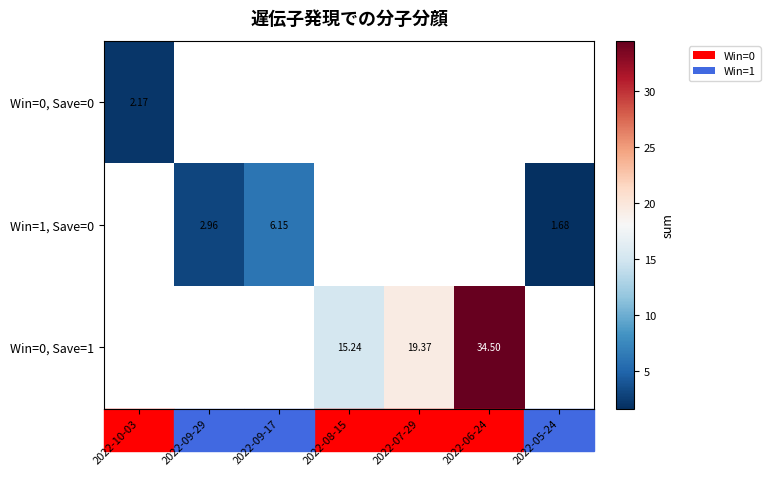

What is the approximate value of Win=1, Save=0 at 2022-09-29?

3.0